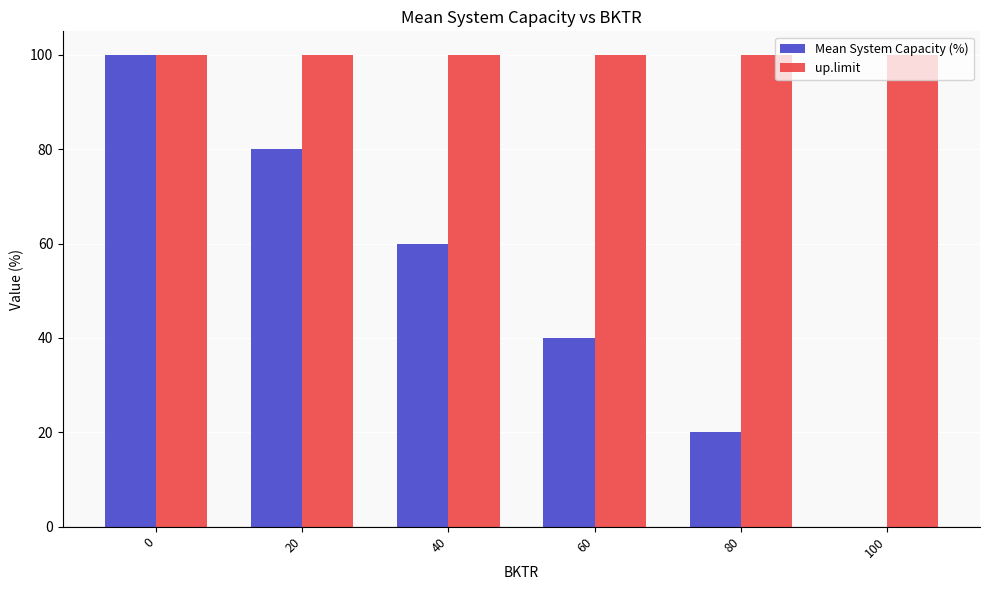

Which series changed the most between 20 and 100?

Mean System Capacity (%)